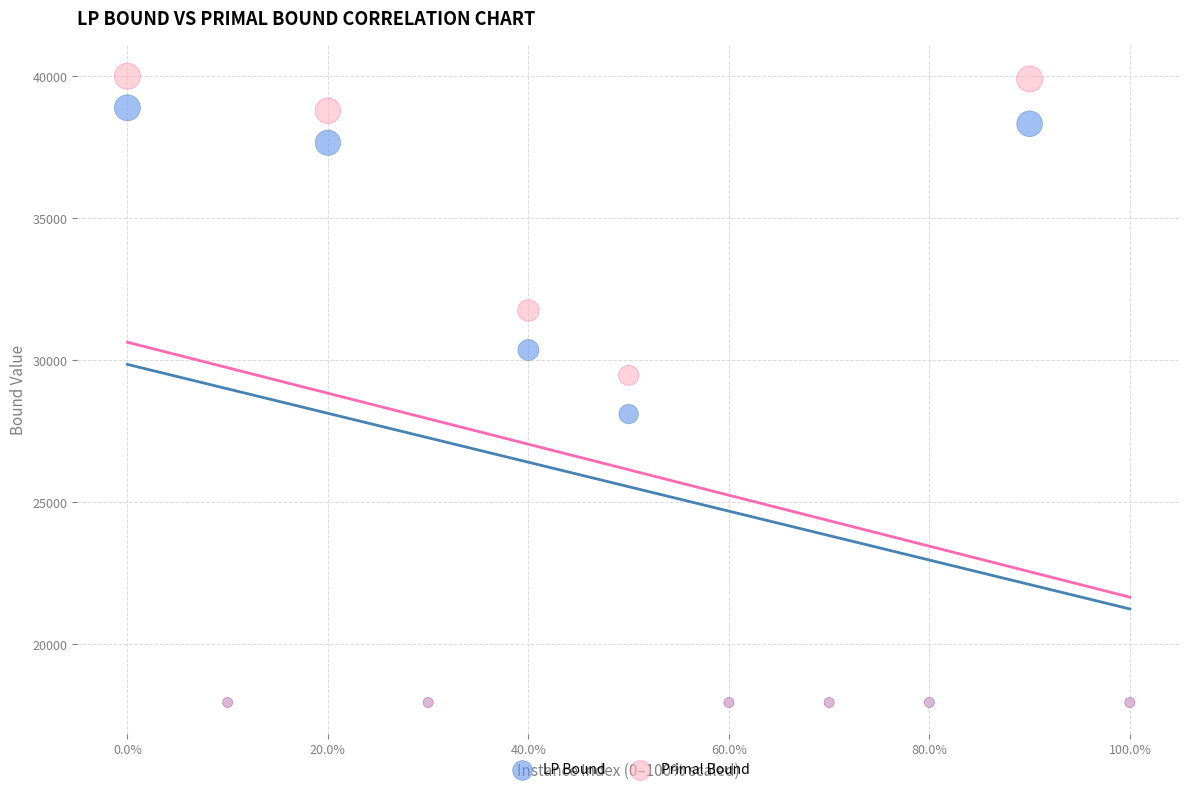

Which series has the widest spread of Y values?

Primal Bound